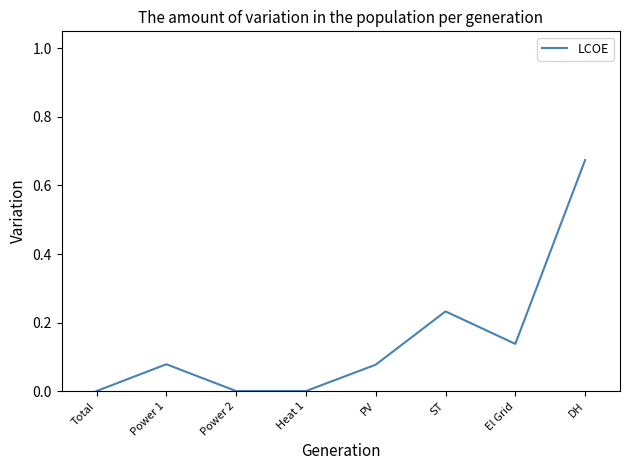

Does the chart display data point markers on the line(s)?

No